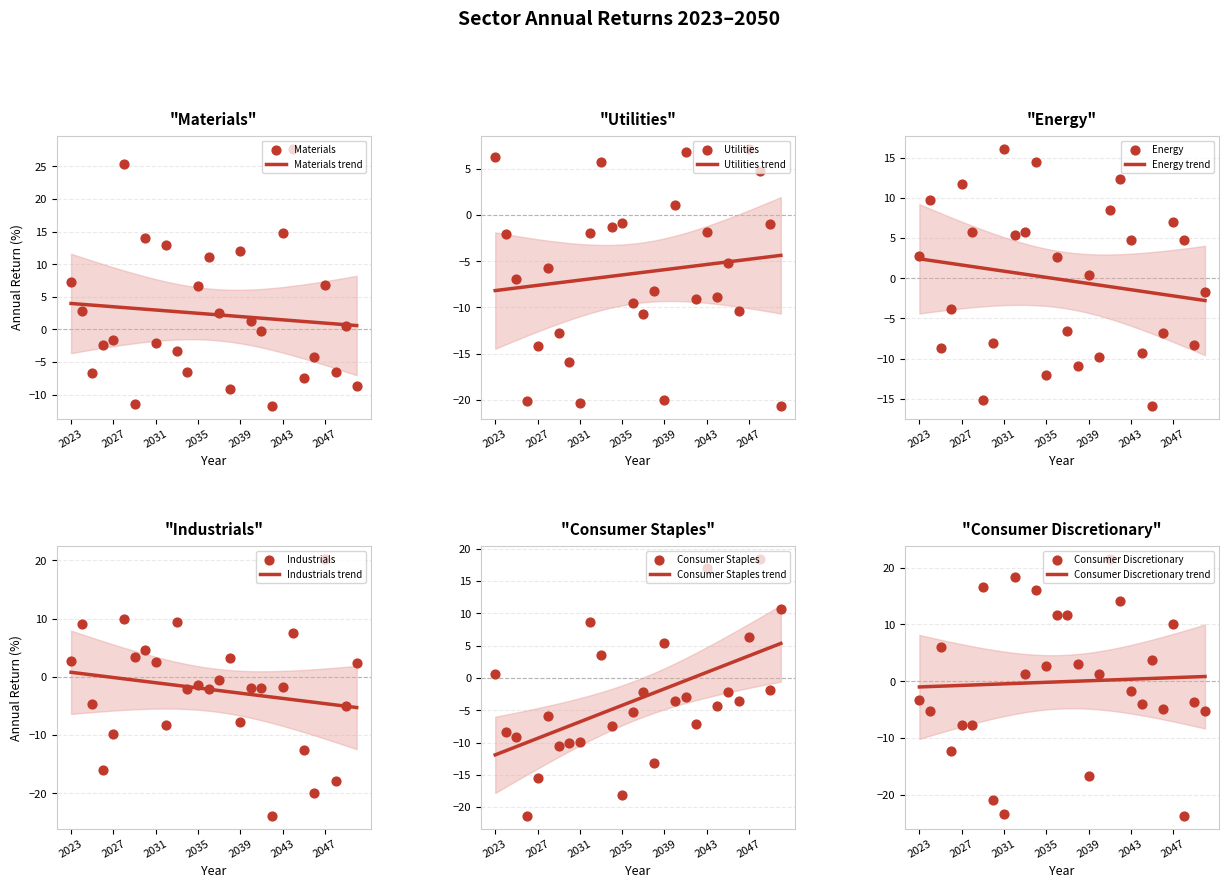

Which series has the largest total across all categories?

Materials